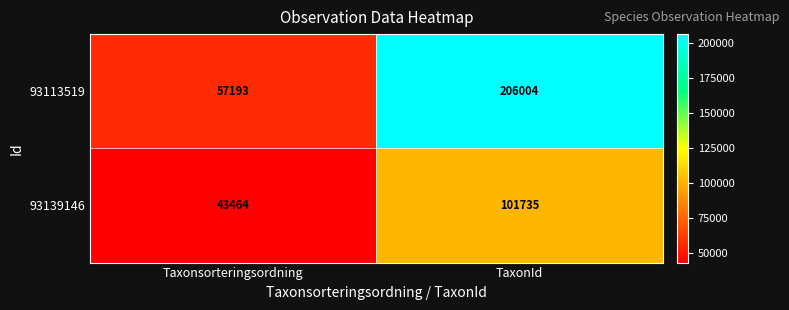

What is the greatest value displayed?

206004